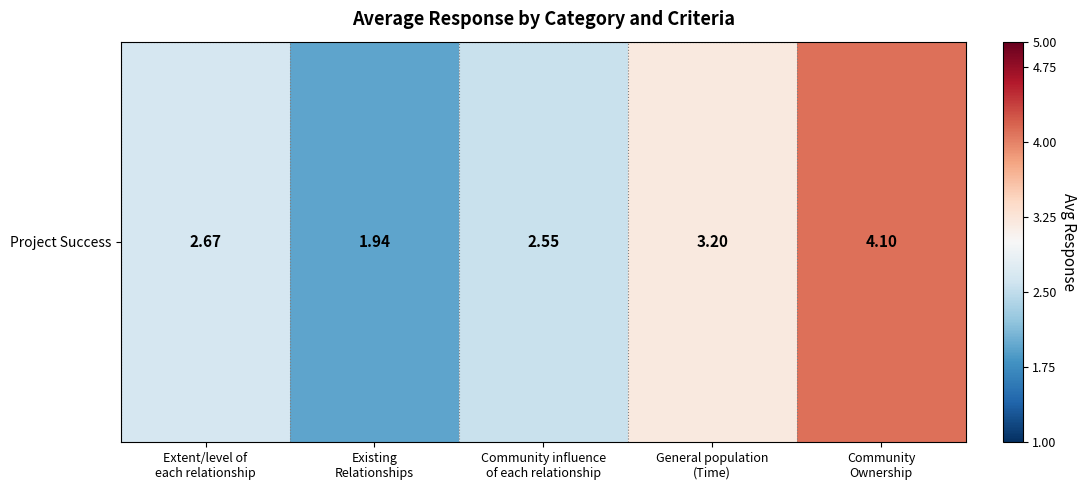

What is the change in value from Existing
Relationships to General population
(Time)?

+1.3